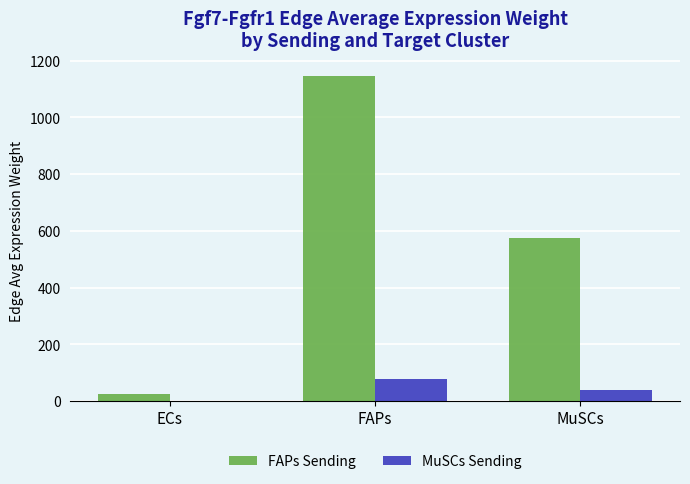

Is the value of MuSCs Sending at MuSCs greater than the value of FAPs Sending at MuSCs?

No